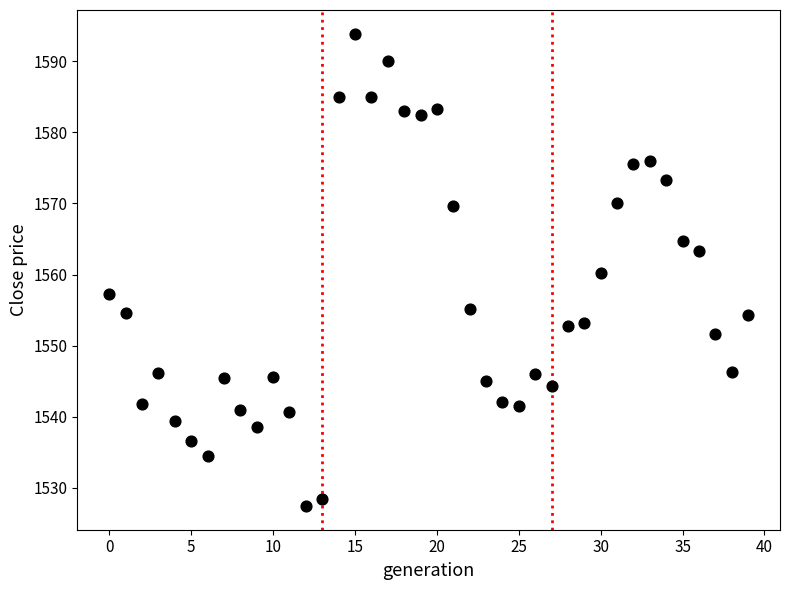

What is the range of Y values (max minus min)?

66.5